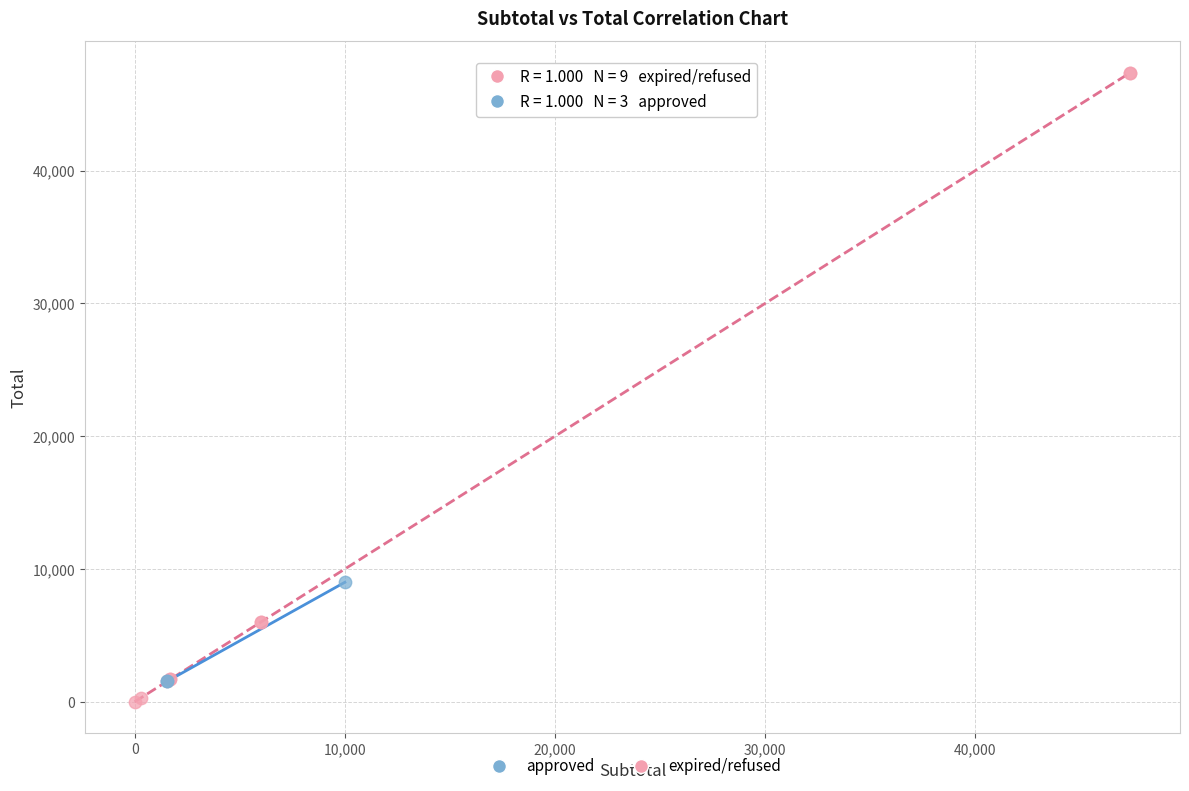

Which series has the largest Y range (max minus min)?

expired/refused